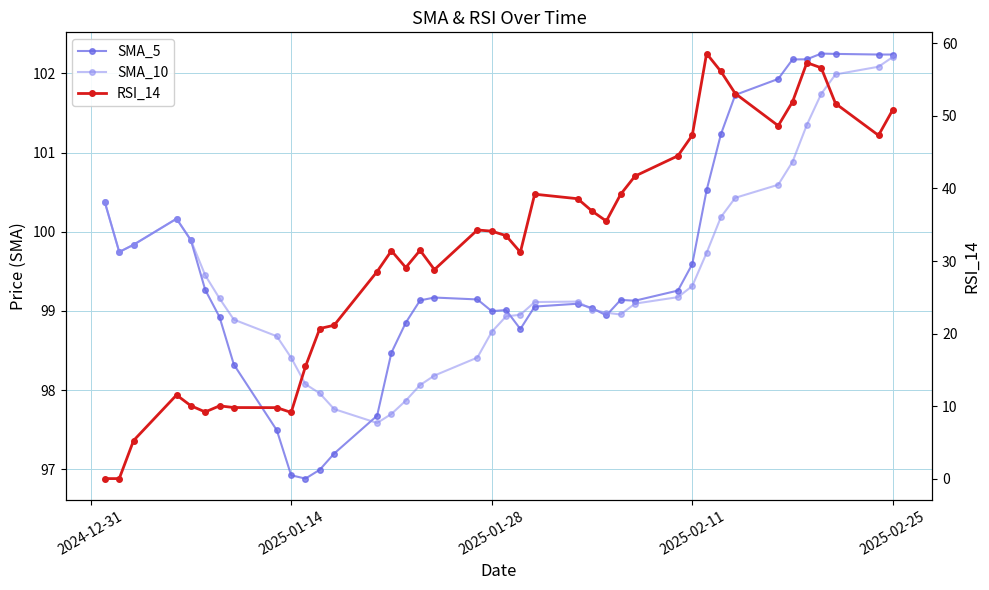

True or false: RSI_14 and SMA_10 cross at least once.

False